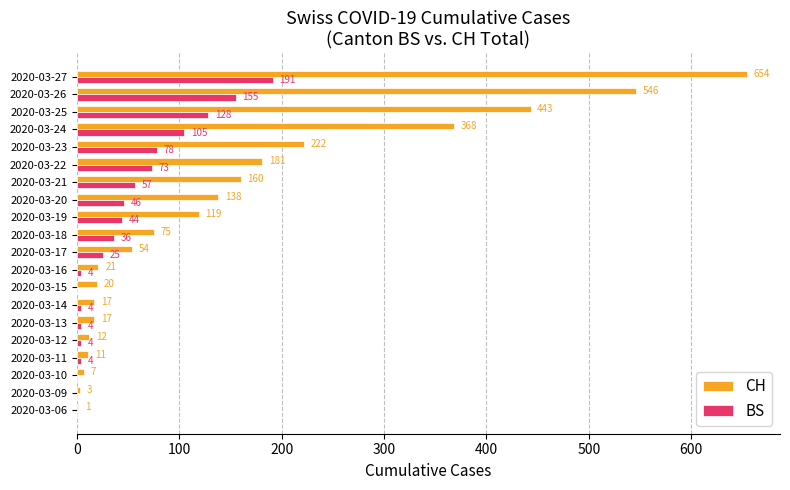

Where is BS nearest to the value 95?

2020-03-24